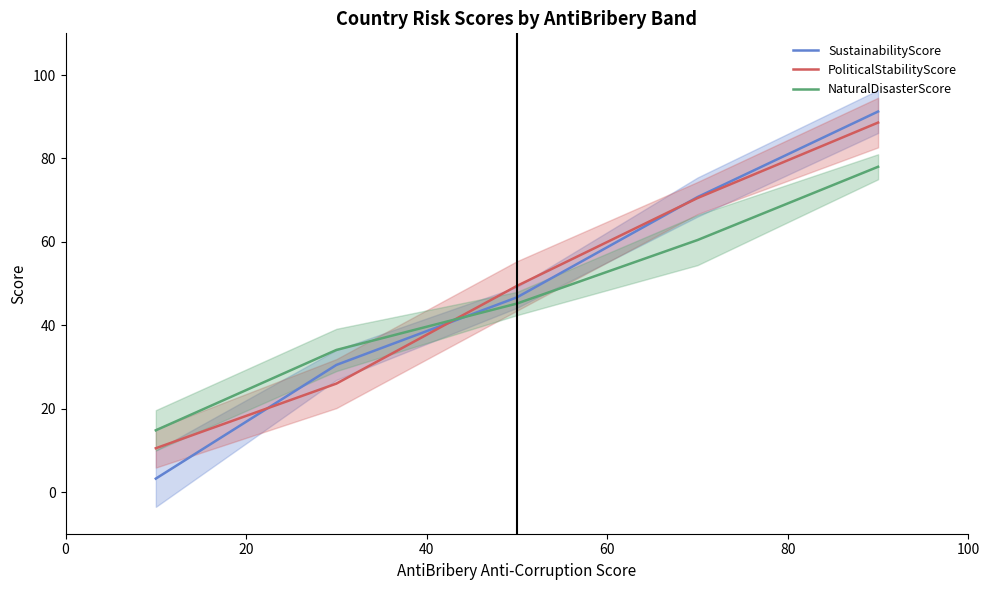

What is the minimum value for NaturalDisasterScore?

14.8